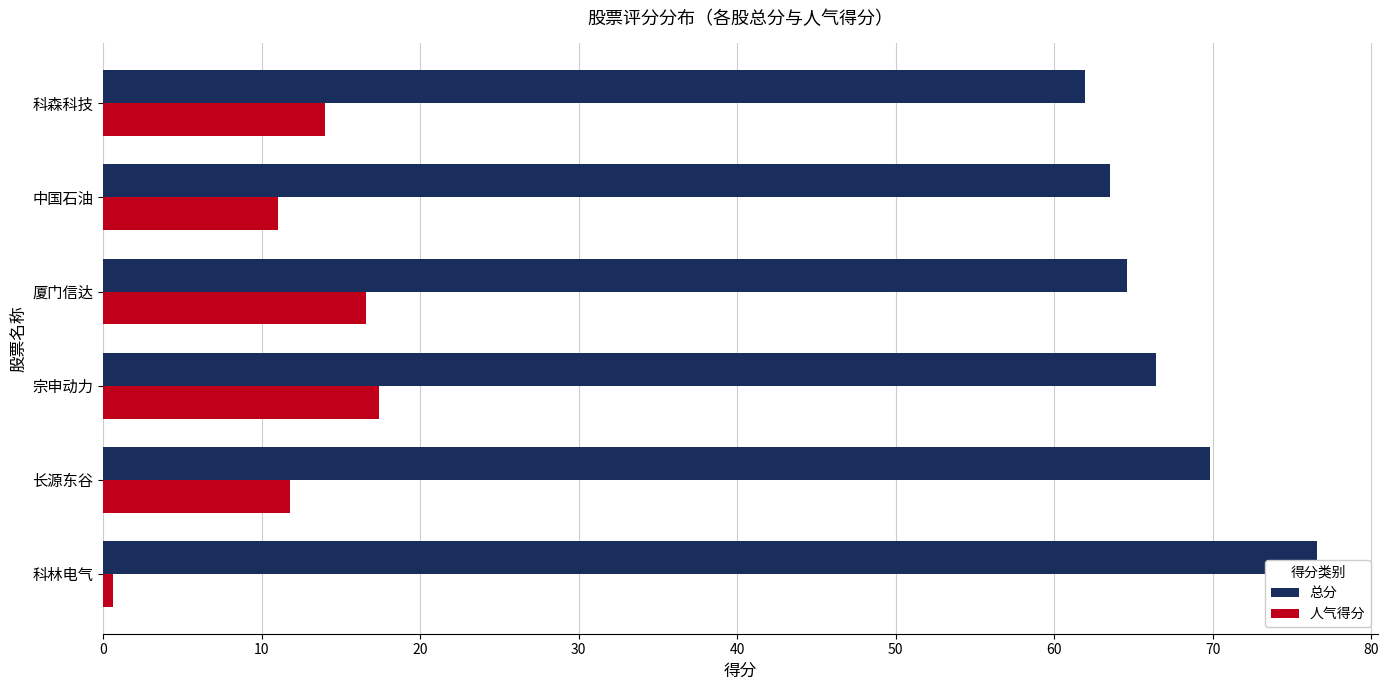

List the series in order of their peak value, highest first.

总分, 人气得分